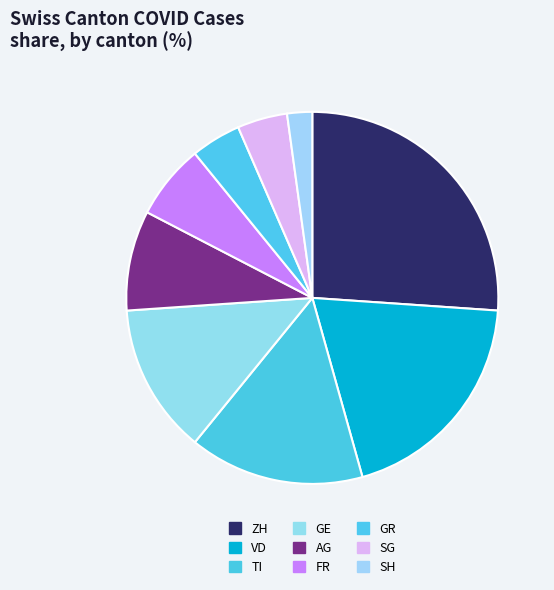

Which category has the biggest portion of the pie?

ZH